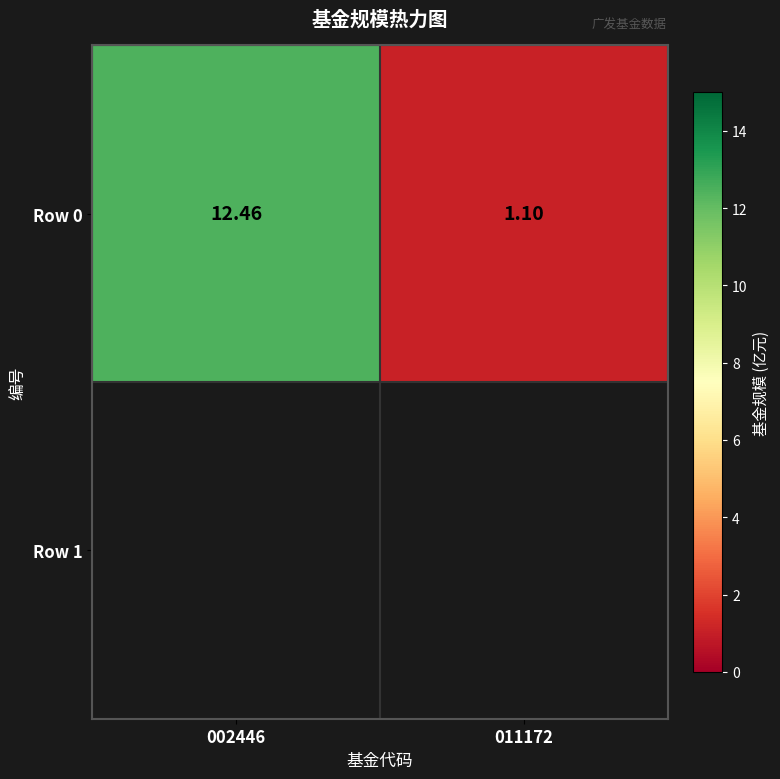

What is the change in value from 002446 to 011172?

-11.4